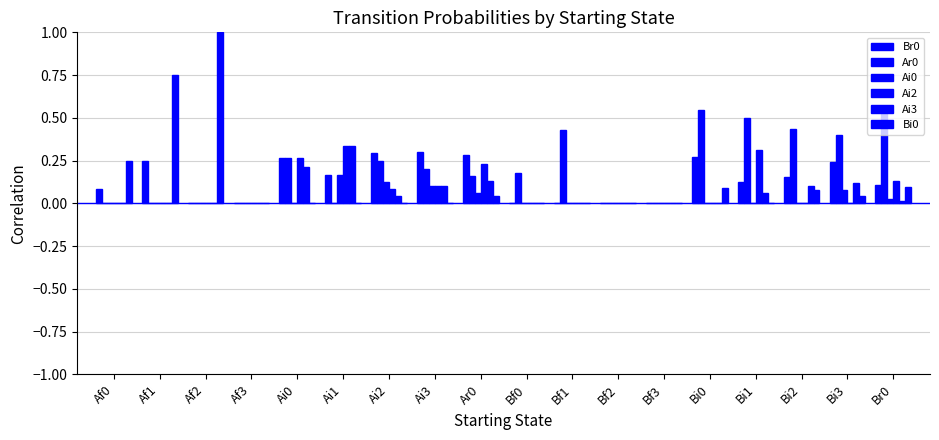

What is the average value of the Ai3 series?

0.1